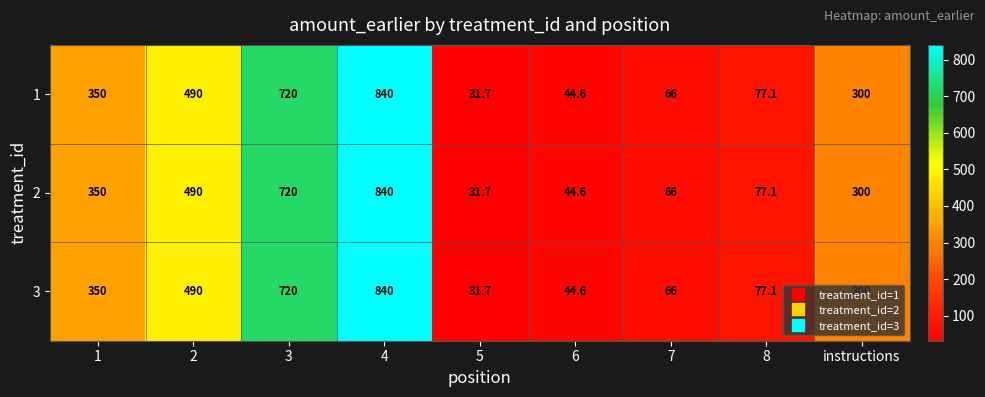

What value does the 1 series have at 3?

720.0